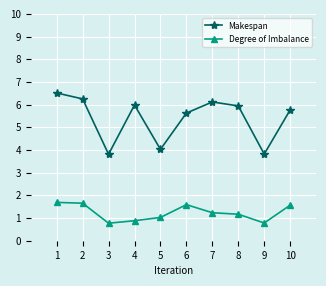

At how many categories does at least one series exceed 2?

10